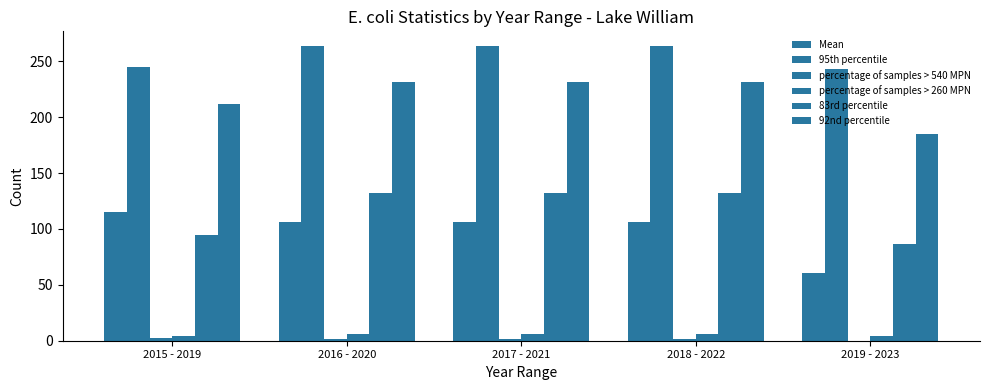

Between 2015 - 2019 and 2017 - 2021, which series saw the biggest shift?

83rd percentile